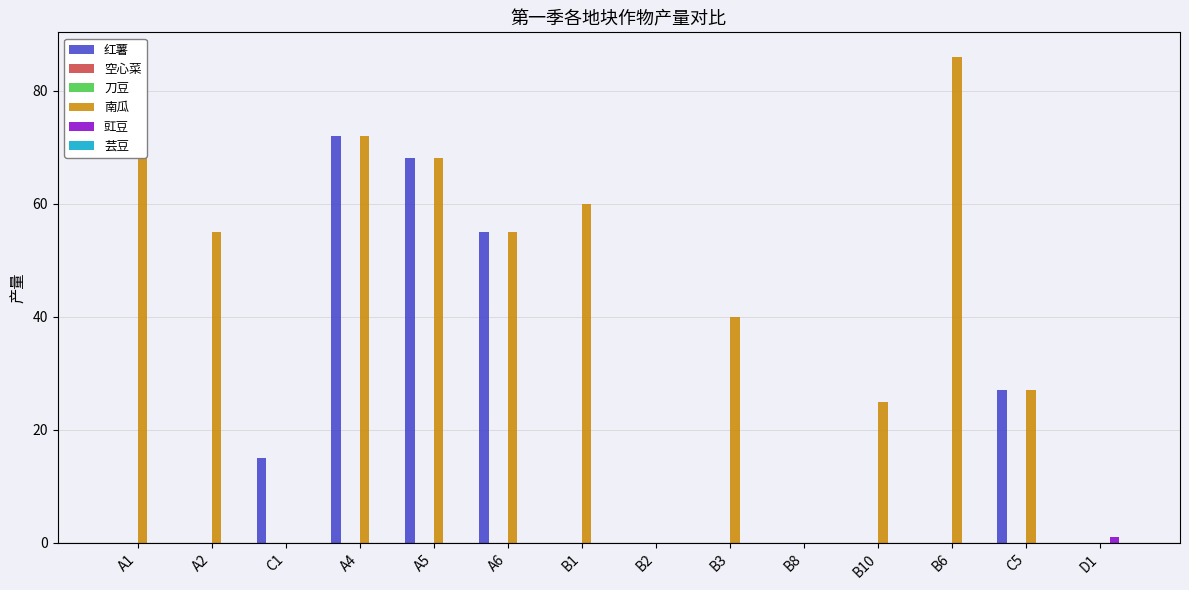

At how many categories does at least one series exceed 55?

5